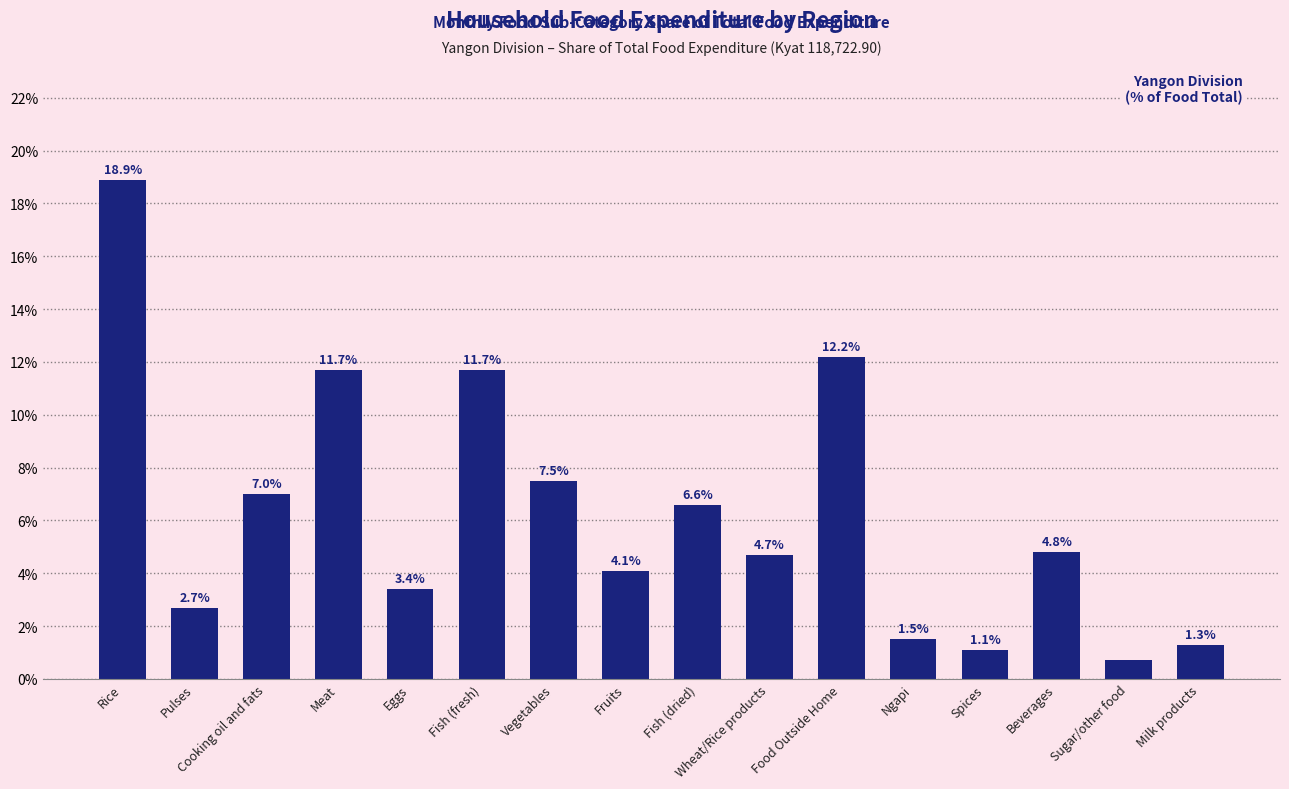

Which label corresponds to the largest value in the chart?

Rice